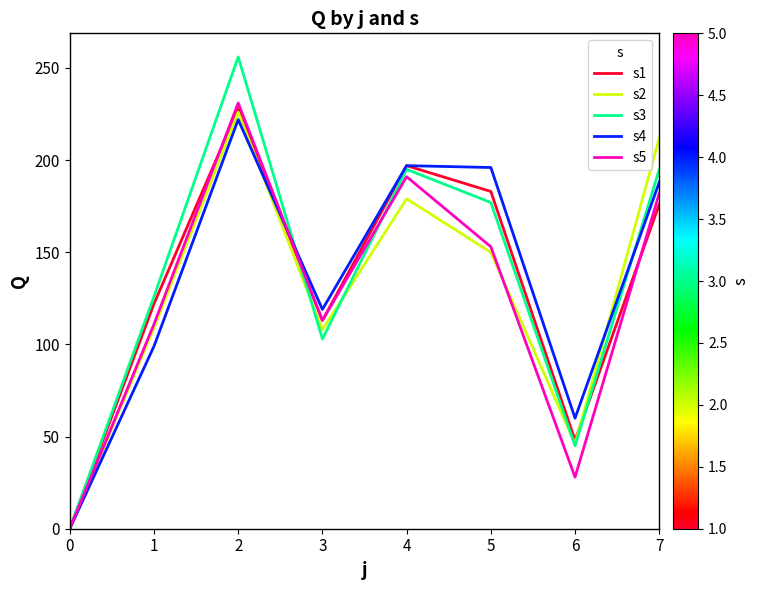

What is the total value across all series at 3?

556